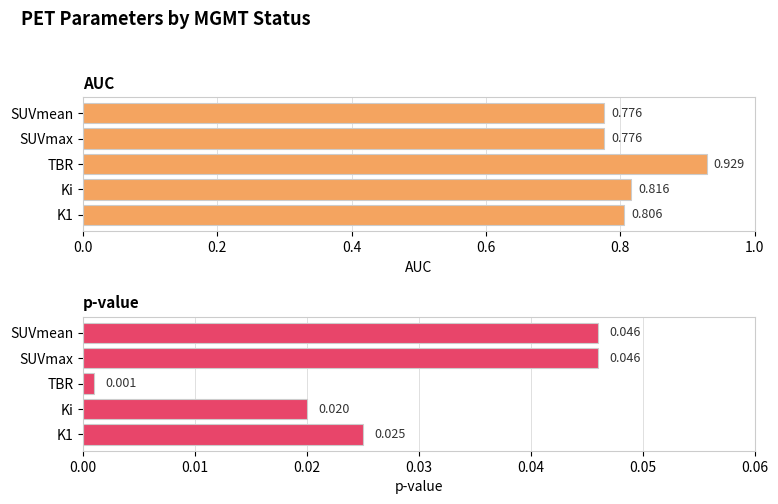

How many bars are there in total?

10